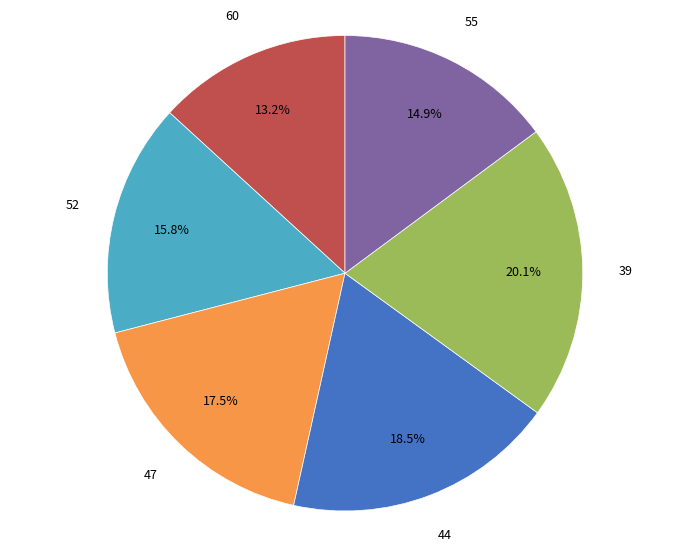

To the nearest percent, what is the average slice percentage?

17%